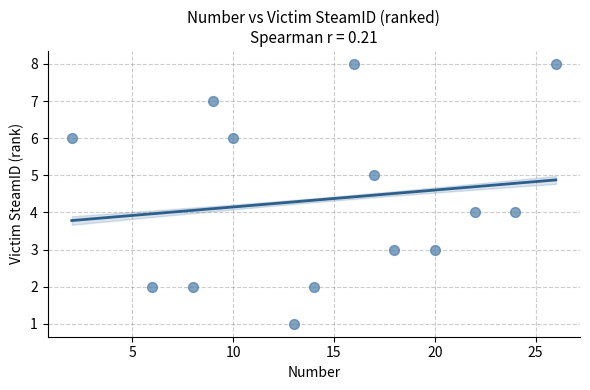

What is the range of Y values (max minus min)?

7